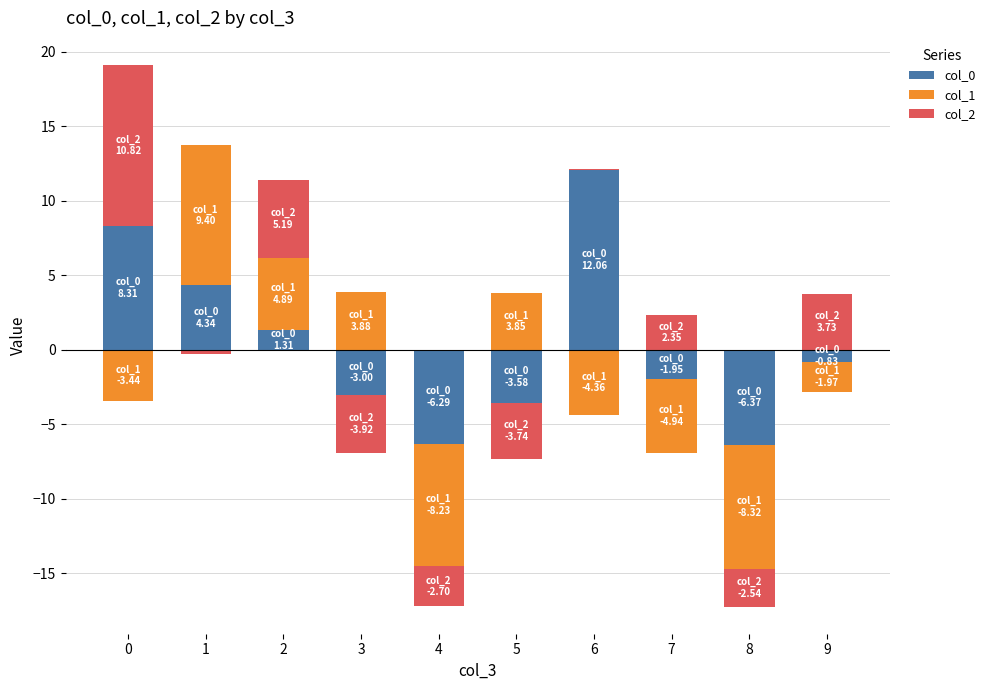

True or false: col_0 has a value of 12.3 at 0.

False